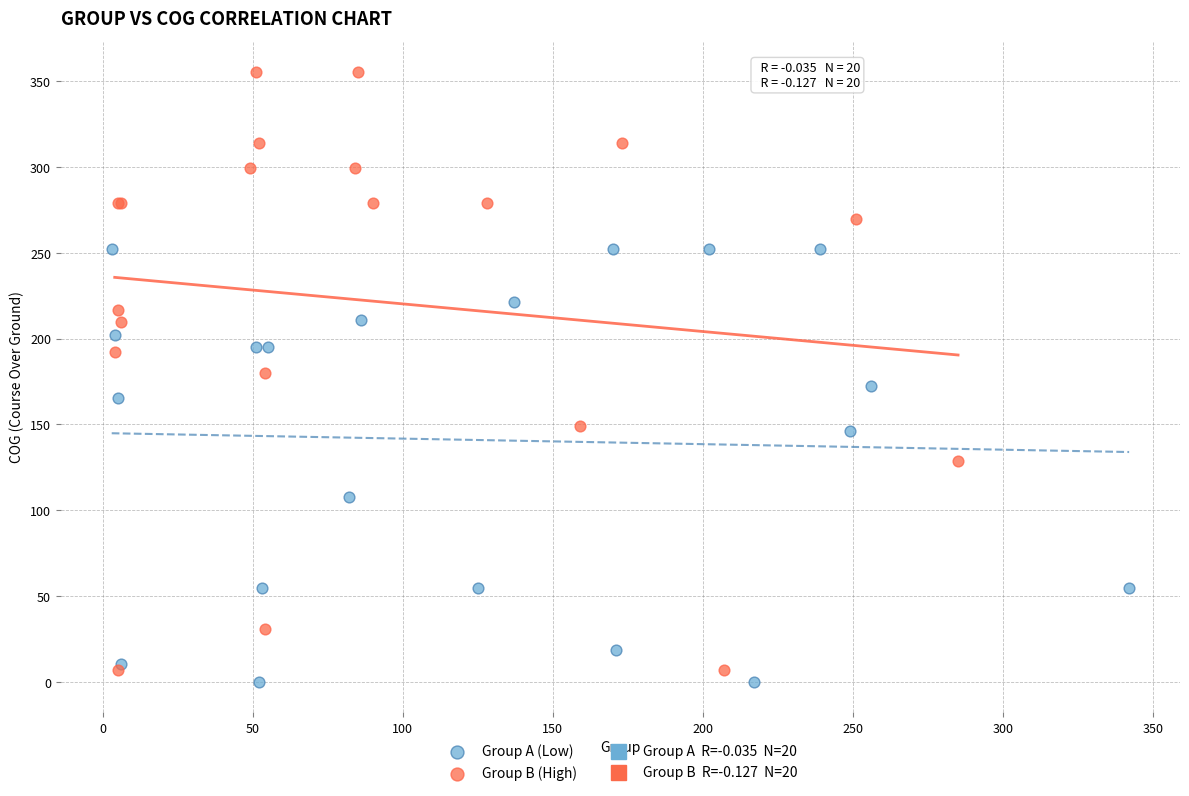

Which series has the largest Y range (max minus min)?

Group B (High)